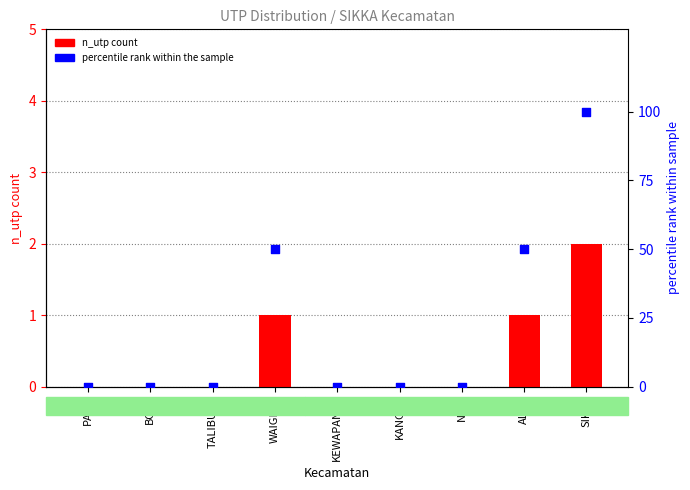

Which series has the largest total across all categories?

percentile rank